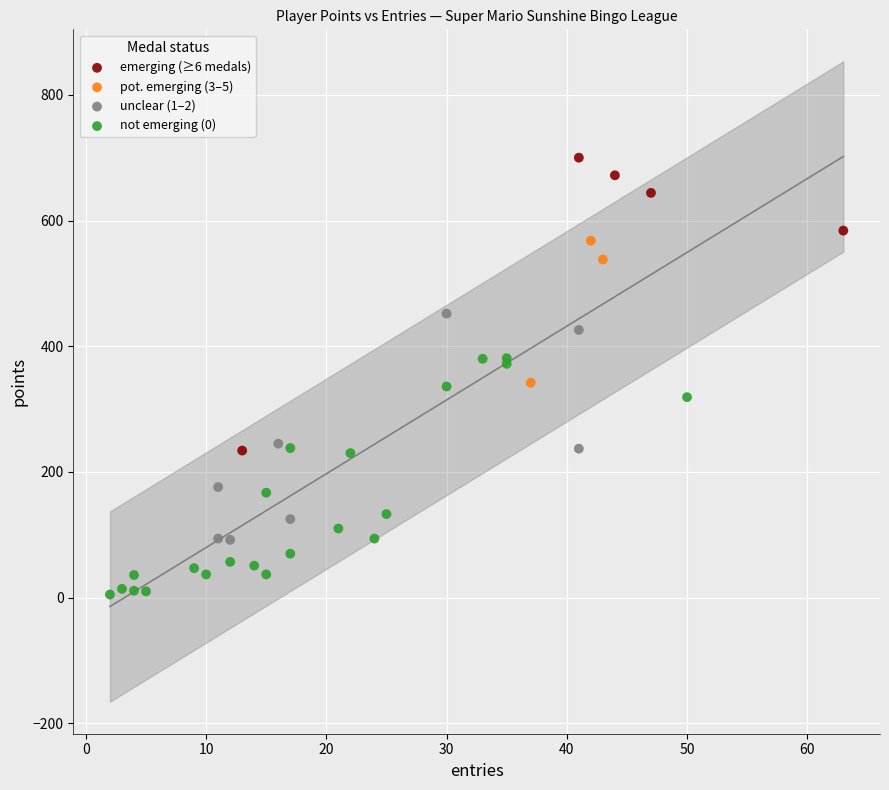

Which series reaches the maximum Y coordinate?

emerging (≥6 medals)